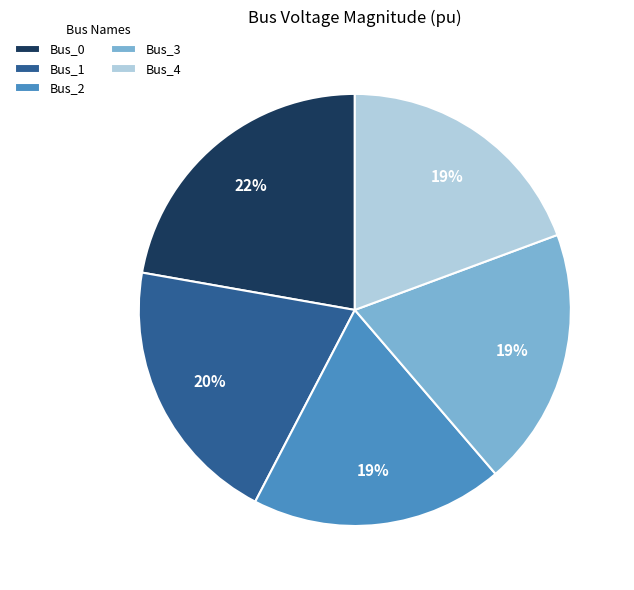

True or false: Bus_3 accounts for 8% of the total.

False